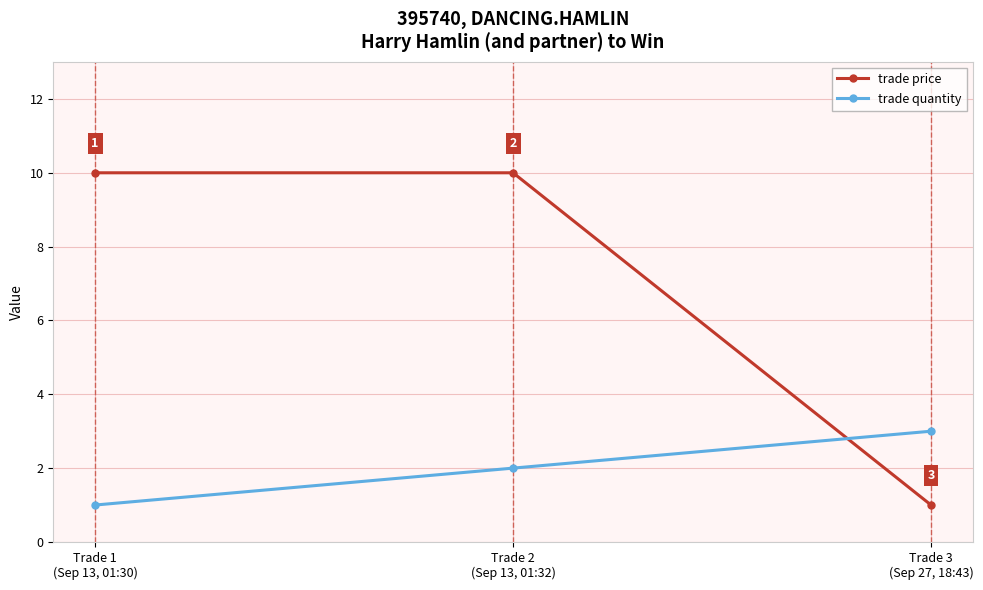

What is the label of the 2nd point from the right?

Trade 2
(Sep 13, 01:32)